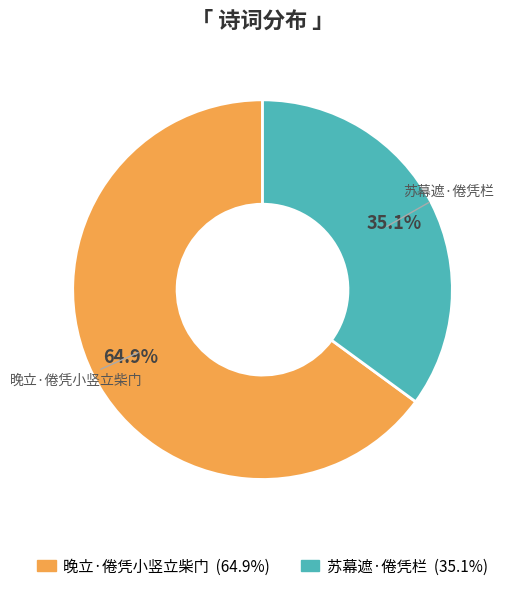

Approximately how many times larger is the value at 苏幕遮·倦凭栏 compared to 晚立·倦凭小竖立柴门?

0.5